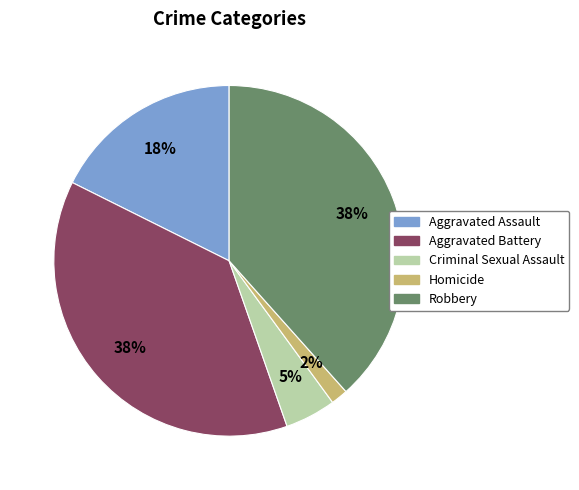

How many segments does this pie chart have?

5